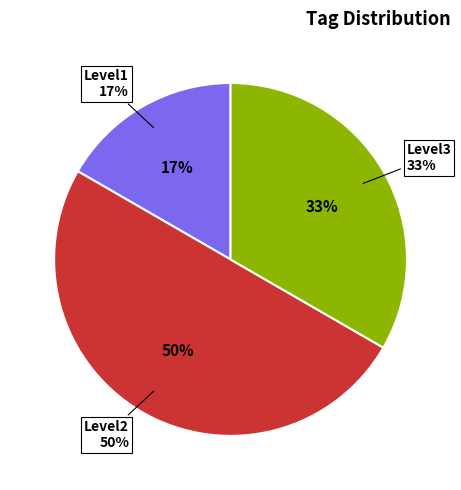

What percentage is NOT represented by Level3?

66.7%